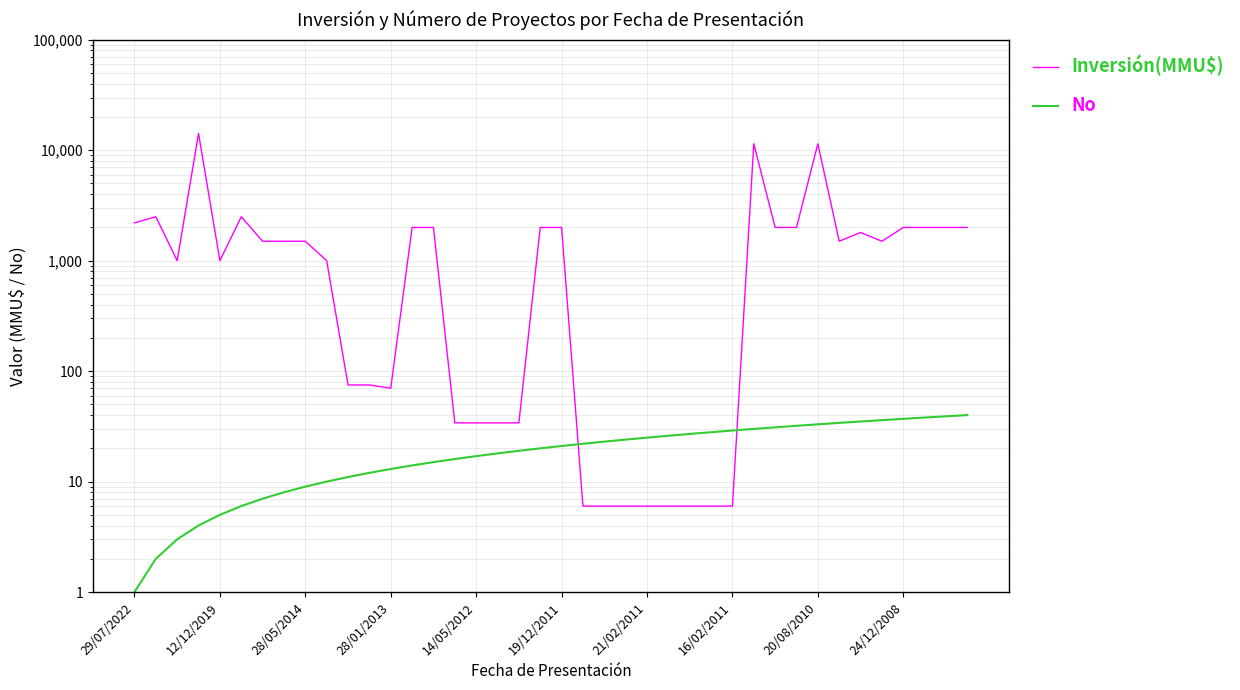

Rank the series at 14/05/2012 from lowest to highest value.

No, Inversión(MMU$)